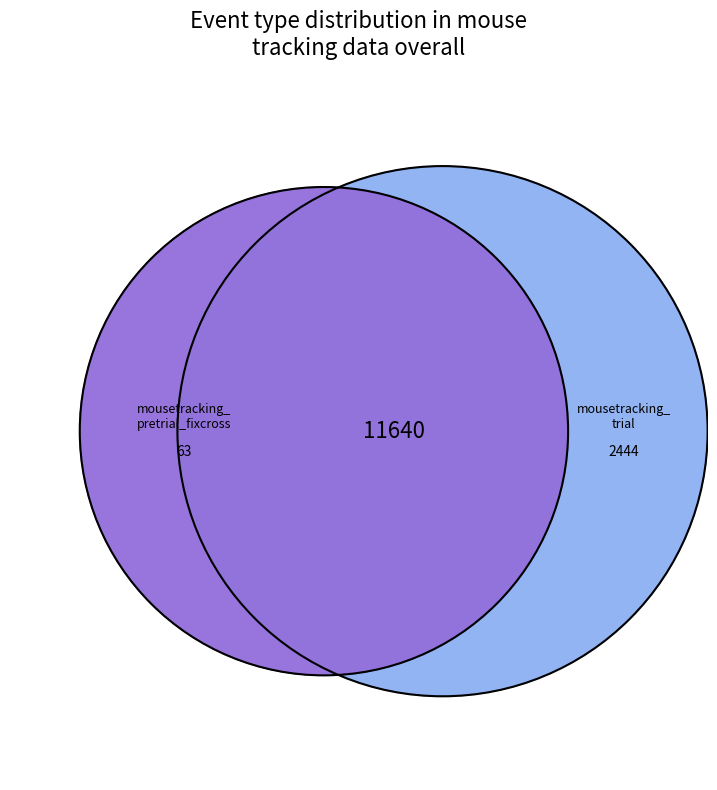

Rank the categories by value from lowest to highest.

mousetracking_pretrial_fixcross, mousetracking_trial